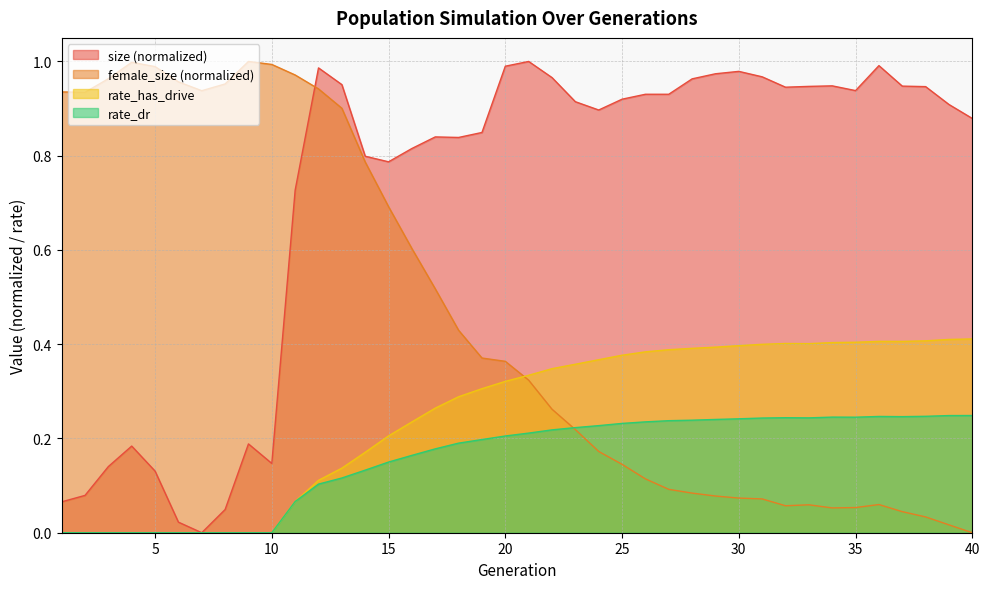

True or false: rate_dr and female_size cross at least once.

True